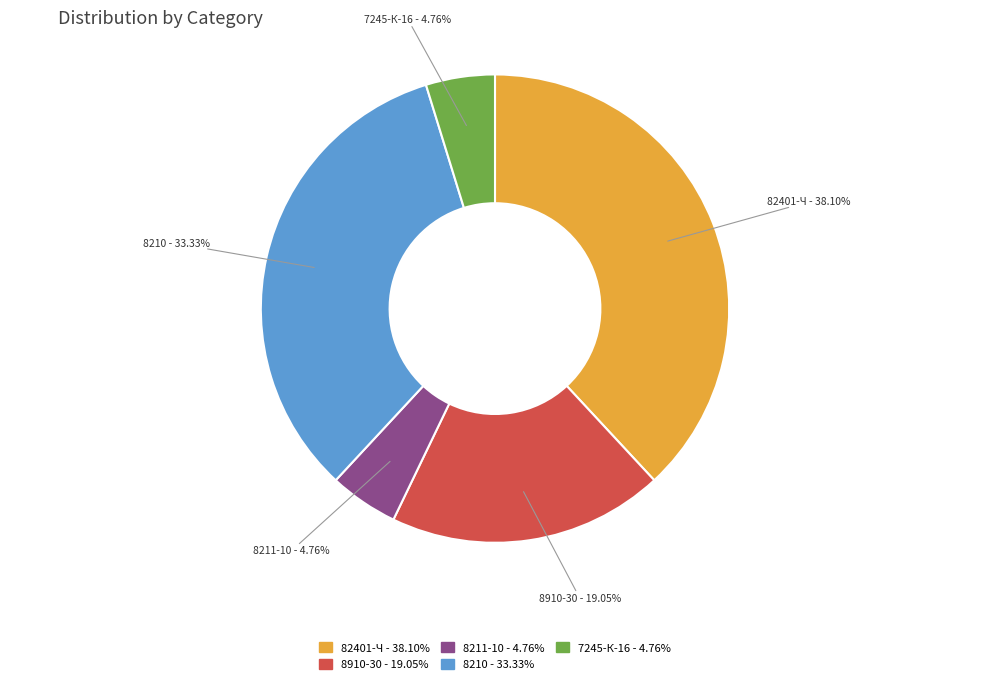

Count the number of slices in the pie.

5